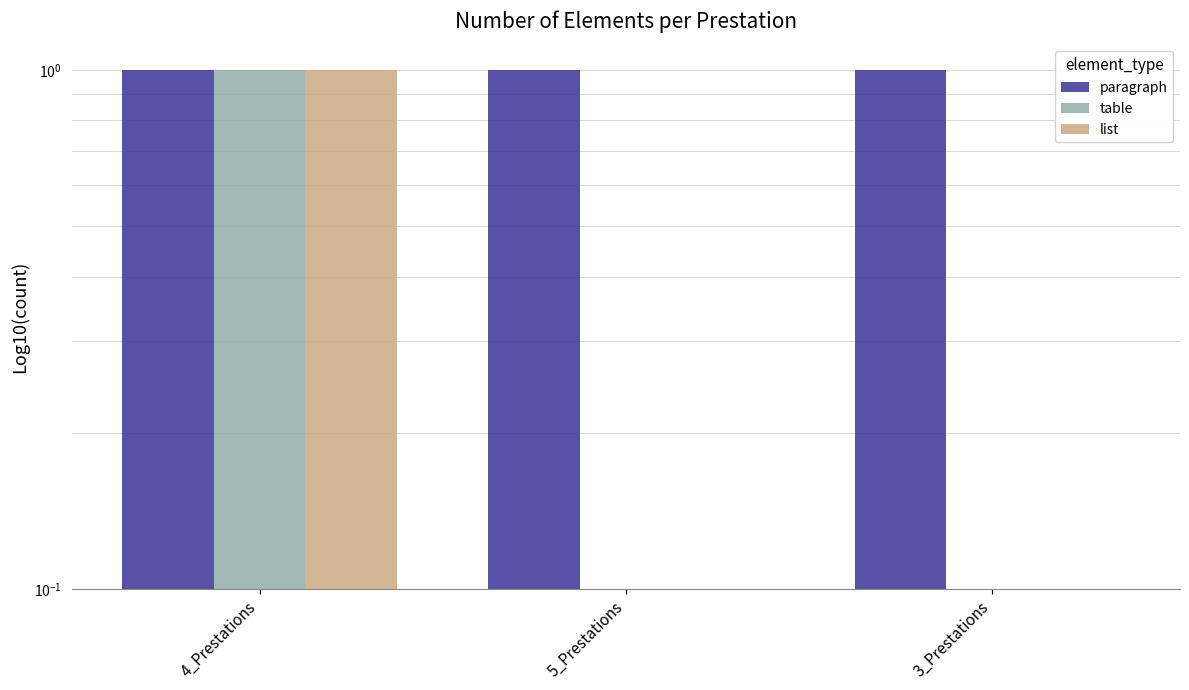

What is the average value of the table series?

0.4